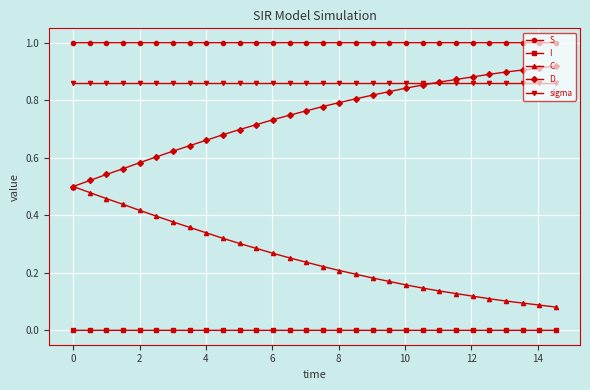

List the series in order of their peak value, lowest first.

I, C, sigma, D, S